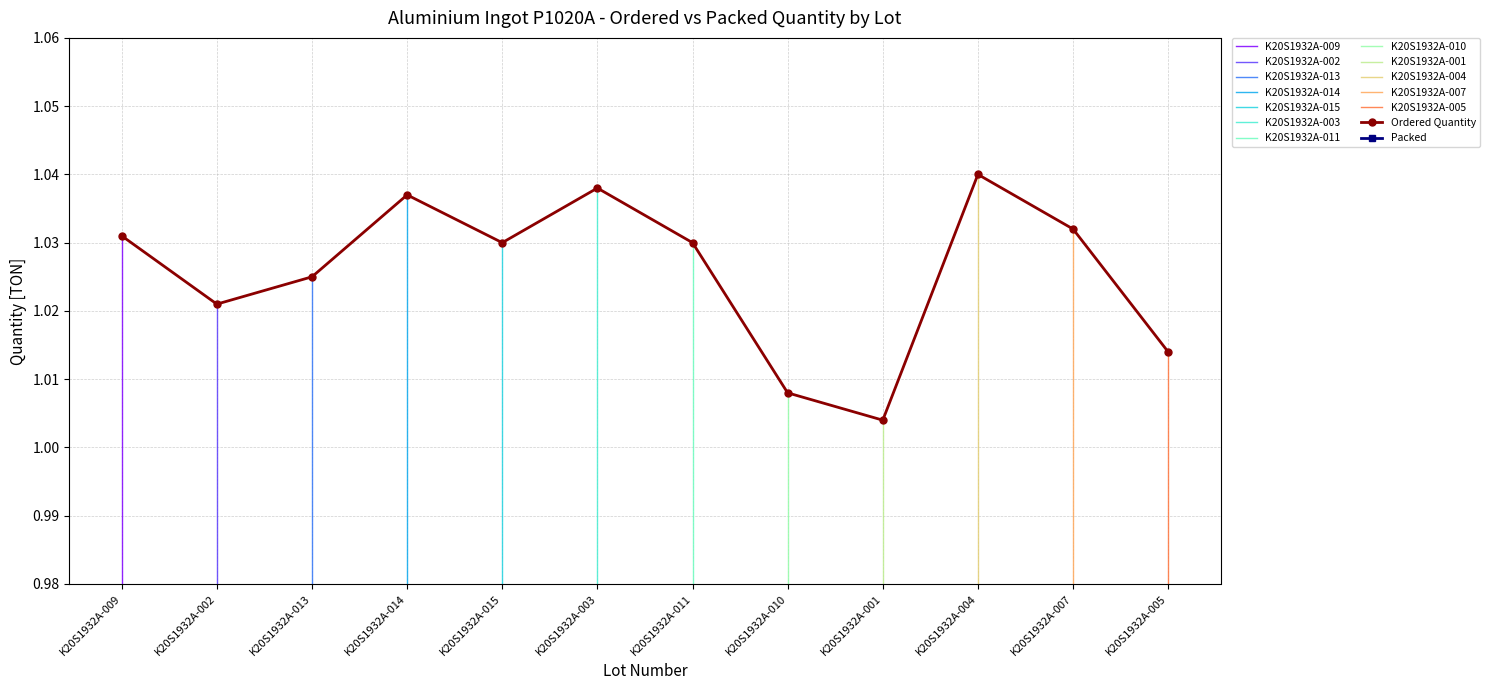

True or false: Ordered Quantity and Unpacked cross at least once.

False